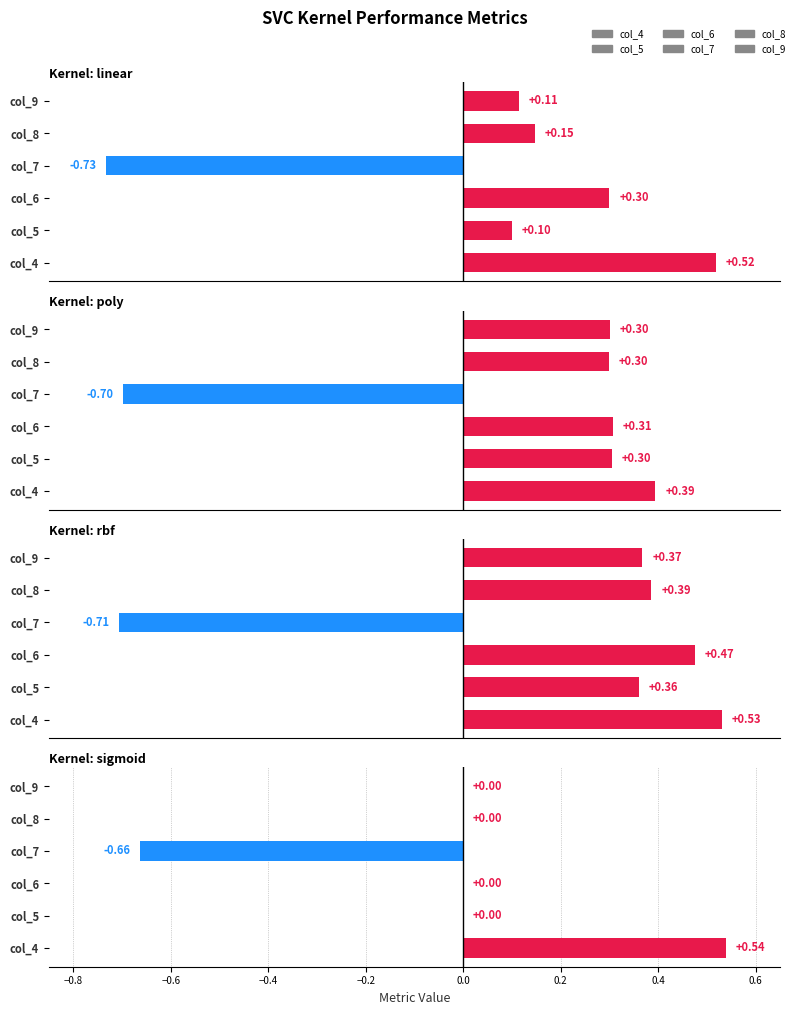

Between poly and rbf, which is larger?

rbf